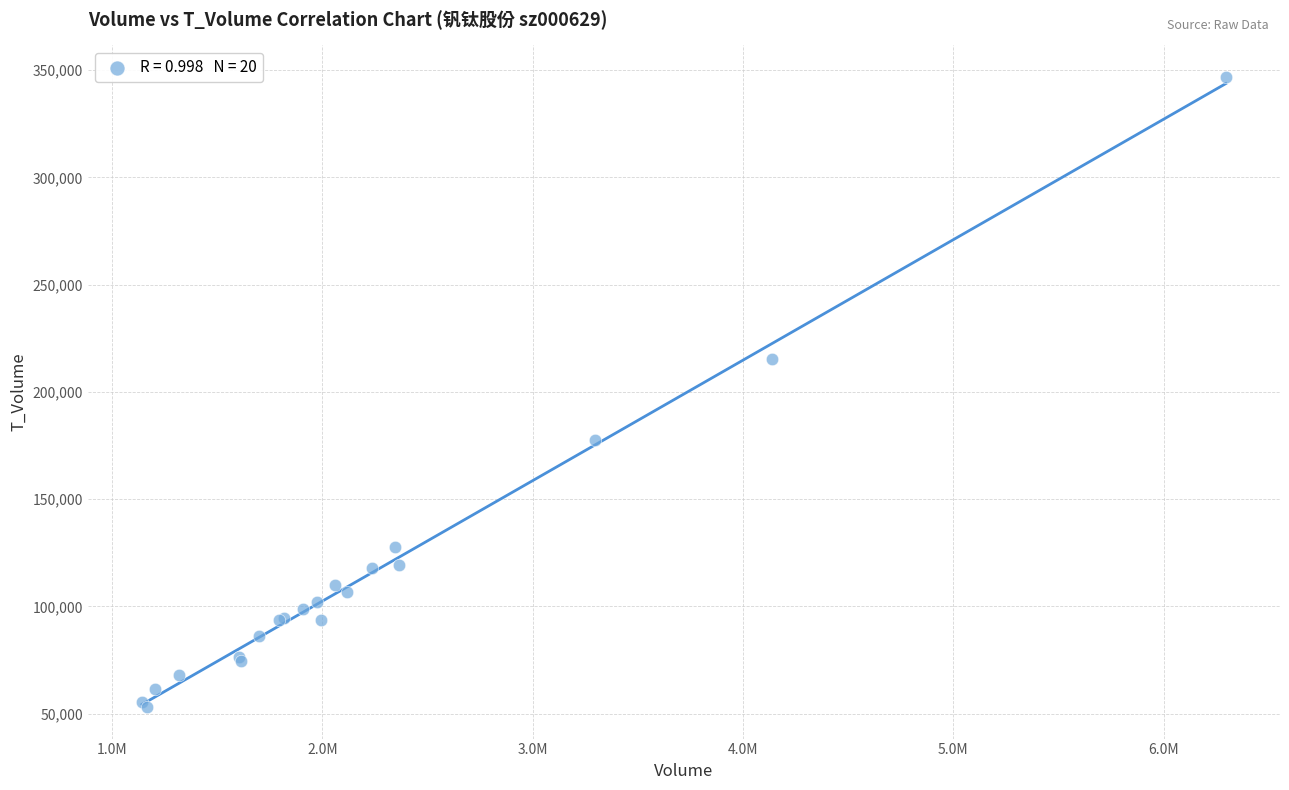

What Y value in the scatter plot is closest to 199955?

215159